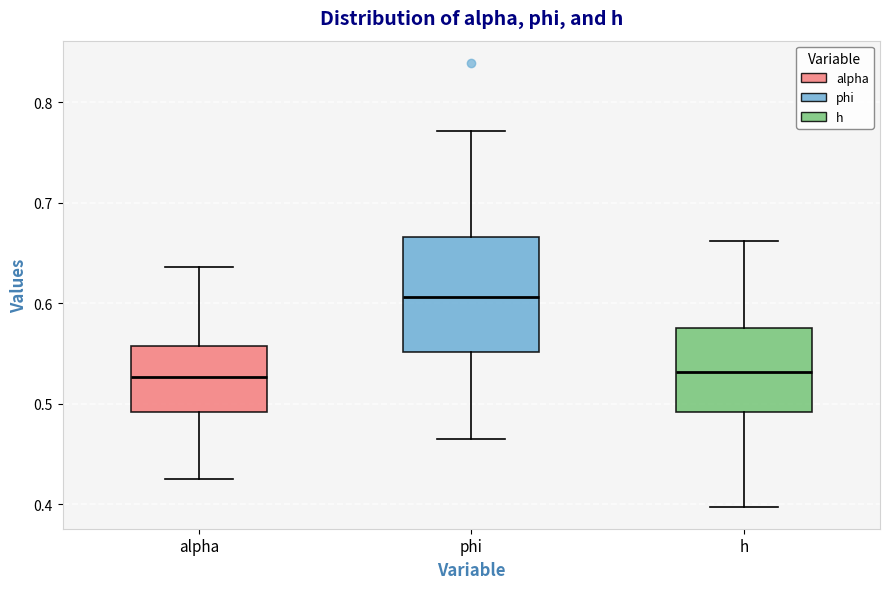

Where does the upper whisker of the box for h end on the y-axis? The values are not printed on the chart, so give them approximately, as read against the axis.

0.66